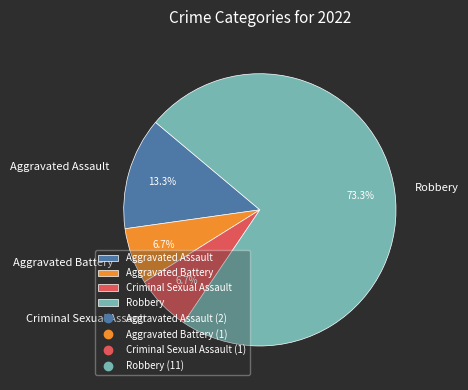

Between Aggravated Battery and Aggravated Assault, which is larger?

Aggravated Assault